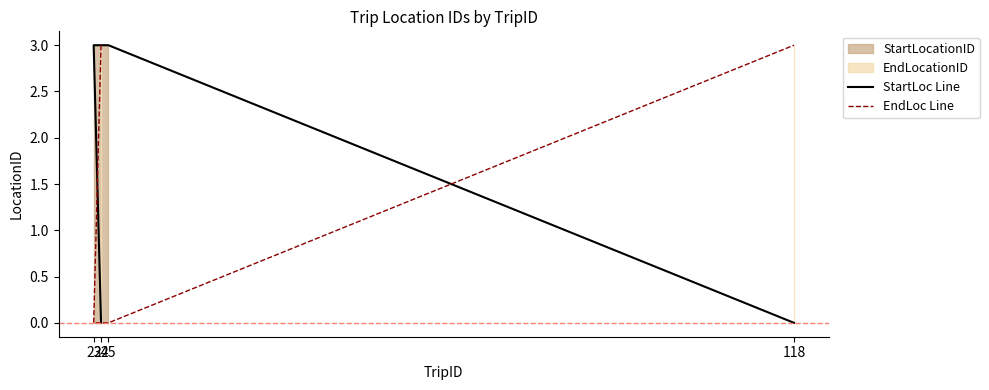

What is the difference between the highest and lowest values at 24?

3